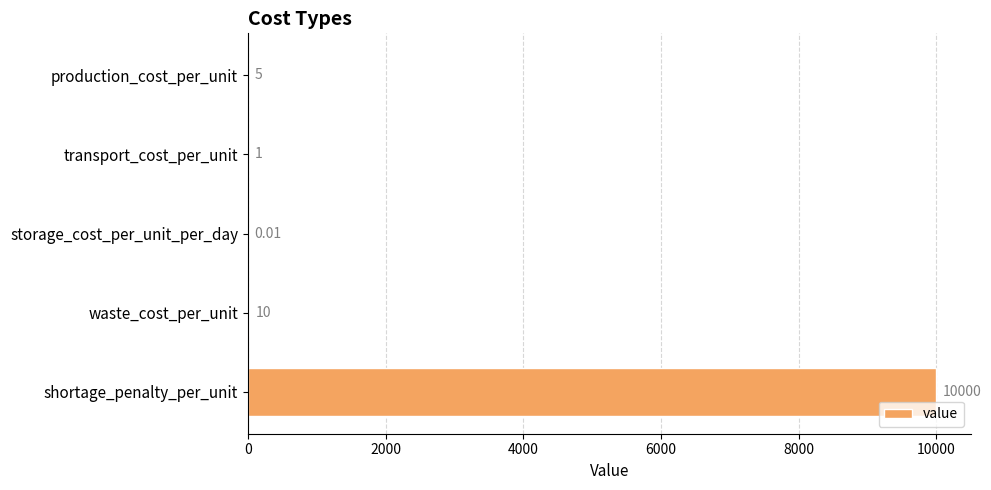

What is the change in value from production_cost_per_unit to waste_cost_per_unit?

+5.0